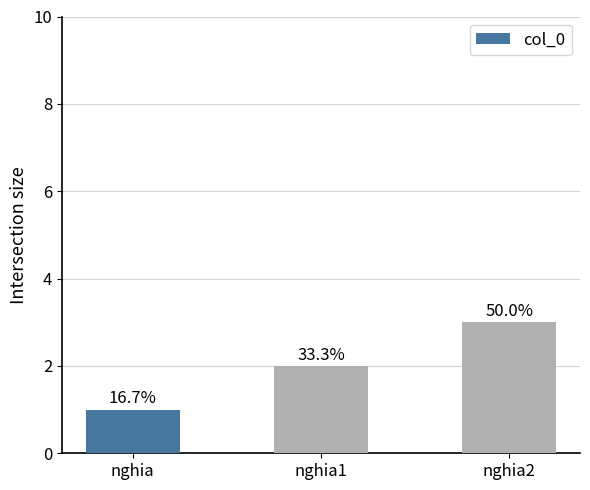

Rank the categories by value from highest to lowest.

nghia2, nghia1, nghia